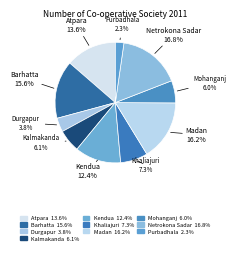

To the nearest percent, what percentage of the pie is Mohanganj?

6%